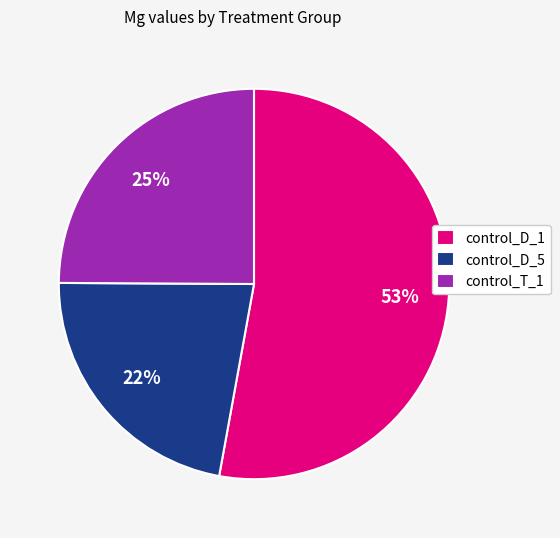

To the nearest percent, what portion does control_D_5 represent?

22%